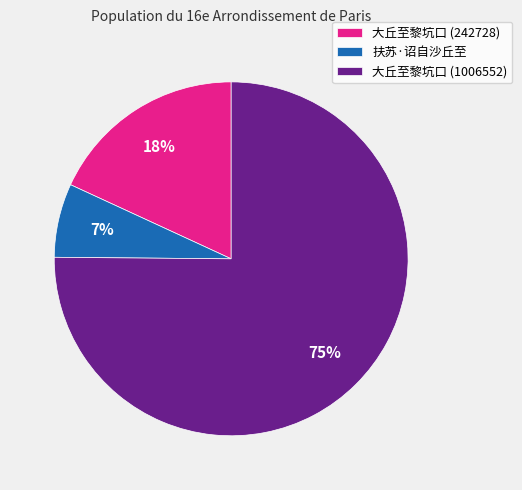

To the nearest percent, what is the combined percentage of 扶苏·诏自沙丘至 and 大丘至黎坑口 (242728)?

25%